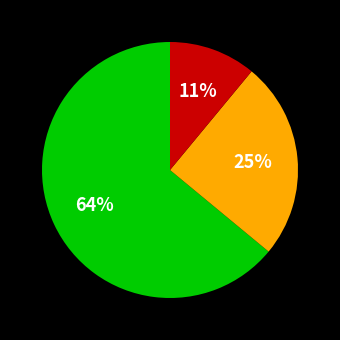

Is there any slice that represents more than half of the pie?

Yes